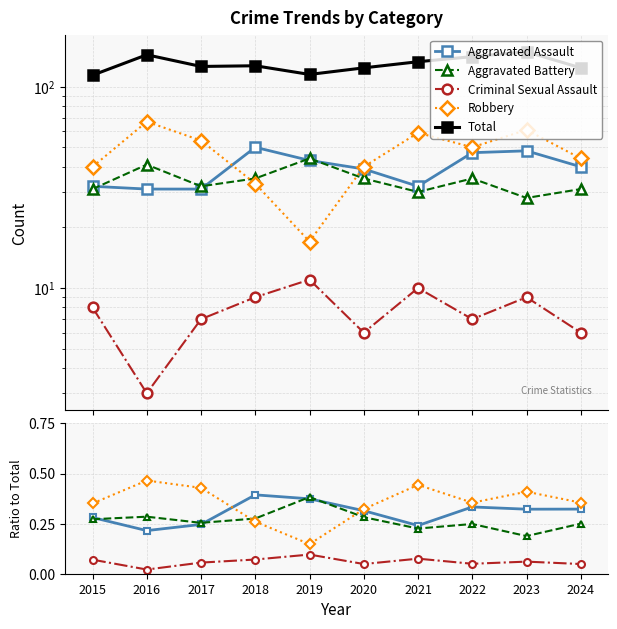

What is the approximate value of Robbery at 2021, to the nearest 10?

60